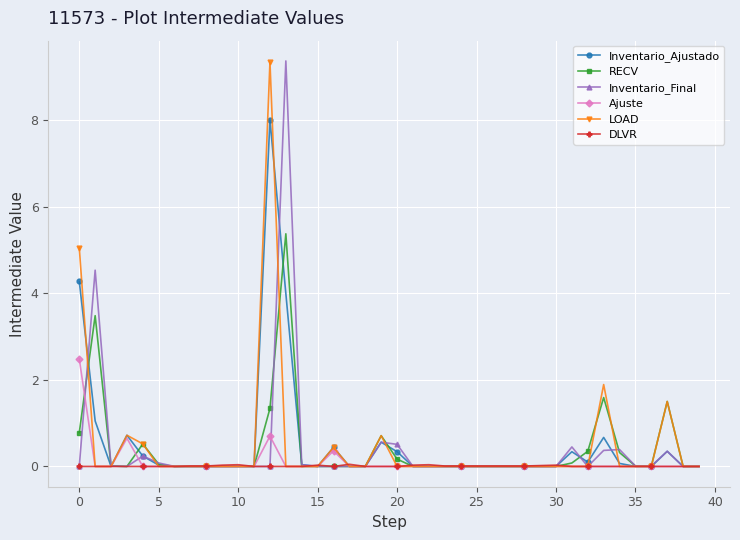

What is the maximum value shown in the chart?

9.4